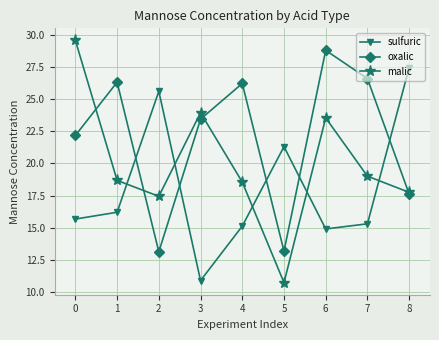

Between which two adjacent categories do sulfuric and malic first intersect?

1 and 2